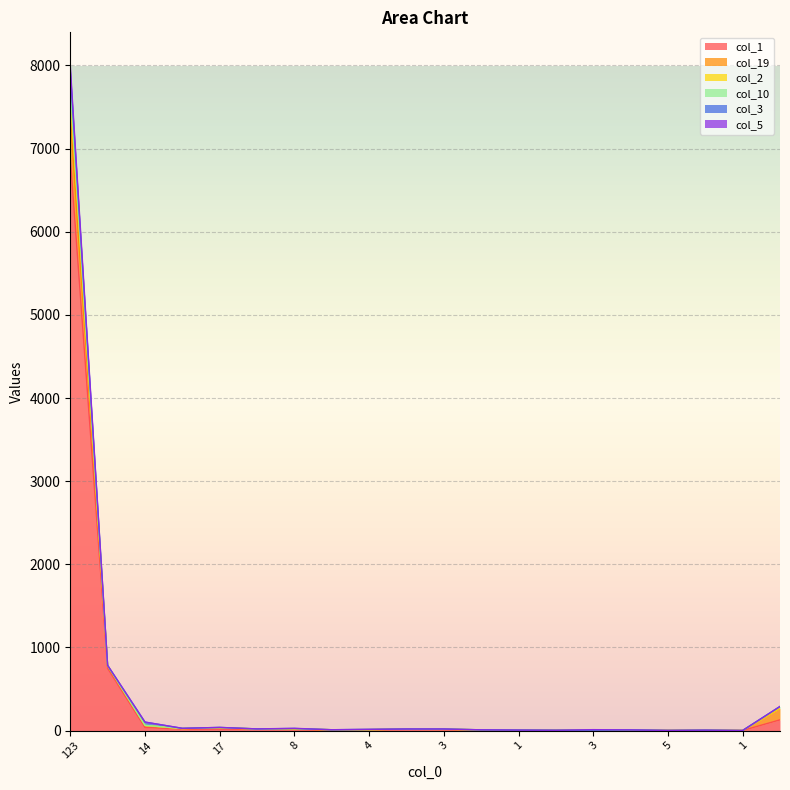

Which has a higher value, 5 or 1?

5